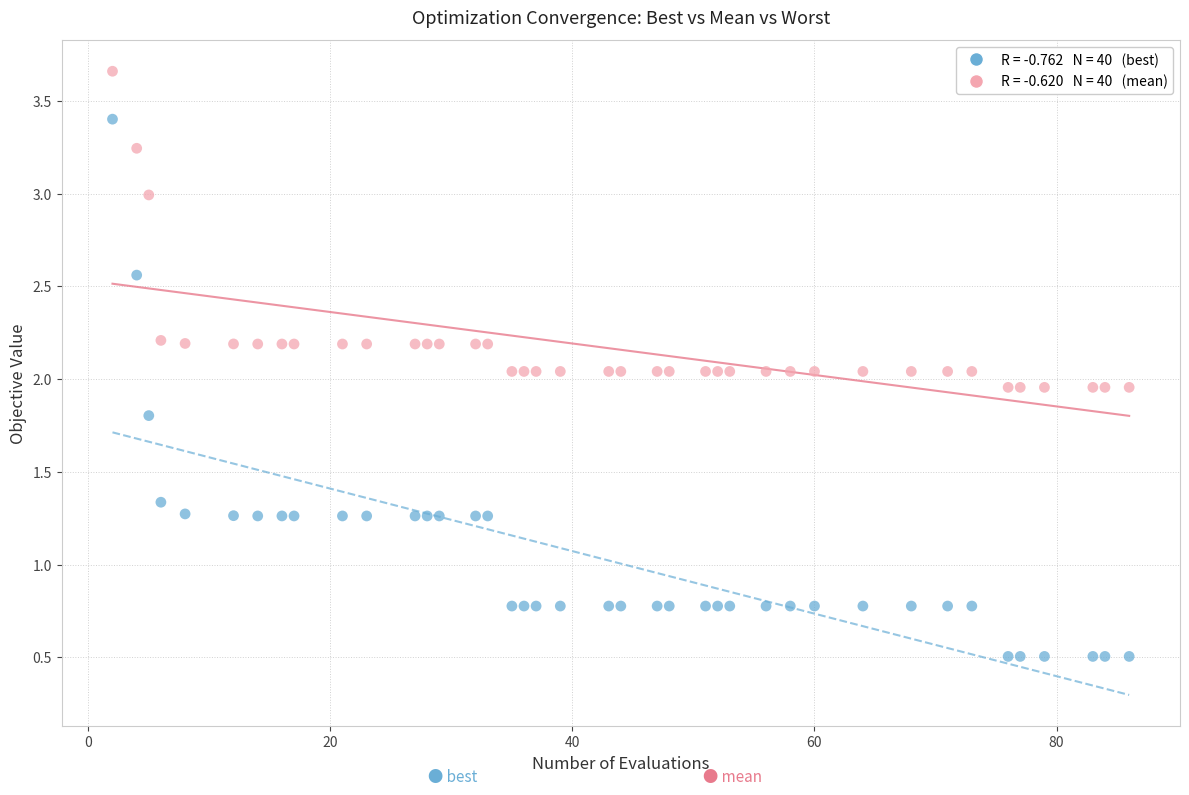

Across all data points, what is the range of X values (max minus min)?

84.0